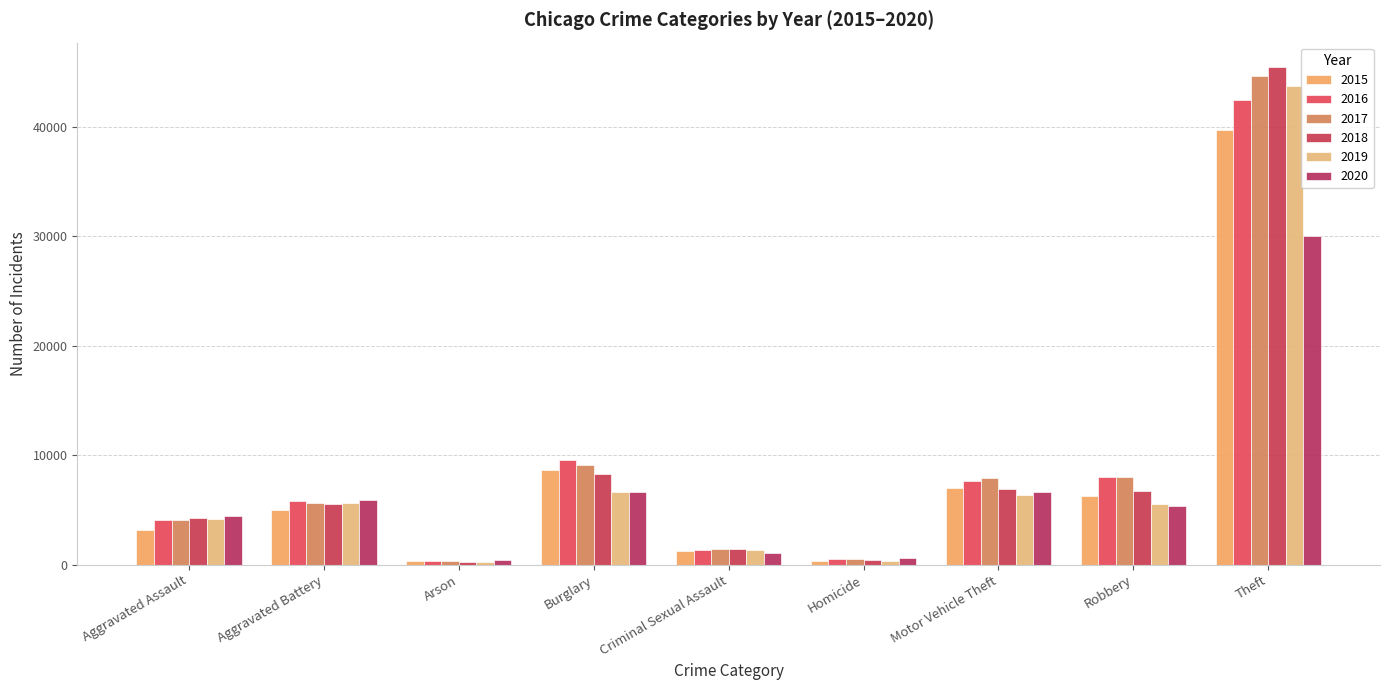

Which series has the largest total across all categories?

2017